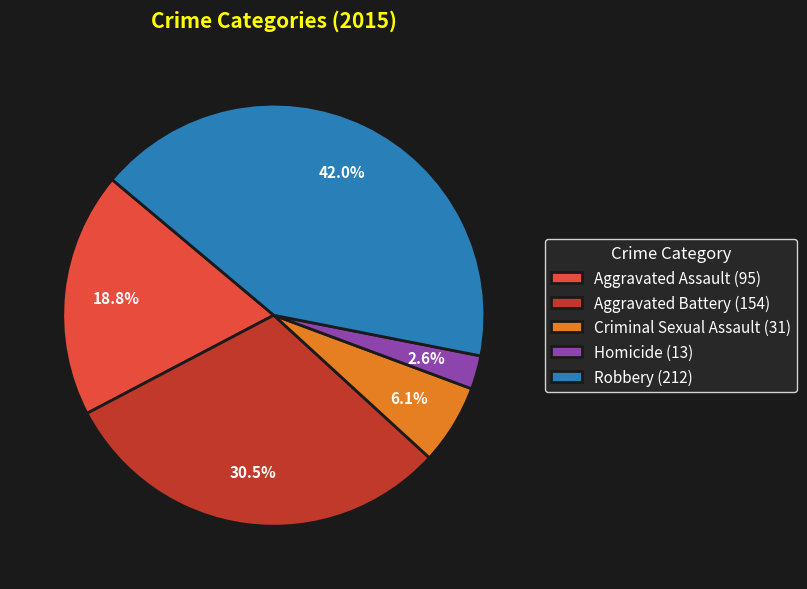

Rank the categories by value from highest to lowest.

Robbery, Aggravated Battery, Aggravated Assault, Criminal Sexual Assault, Homicide